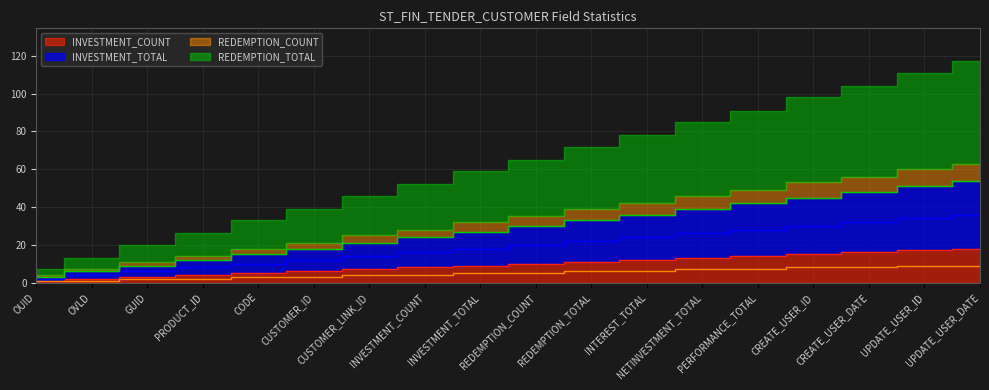

True or false: REDEMPTION_COUNT has more than 2 interior local peaks.

False